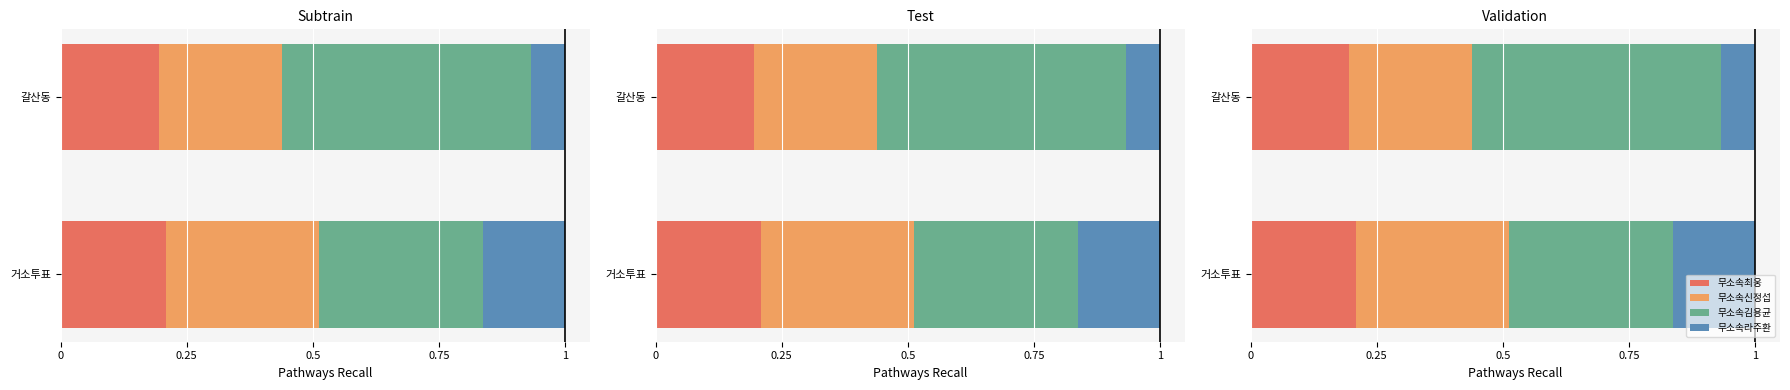

What are all the series names shown in the legend?

무소속최웅, 무소속신정섭, 무소속김용균, 무소속라주환